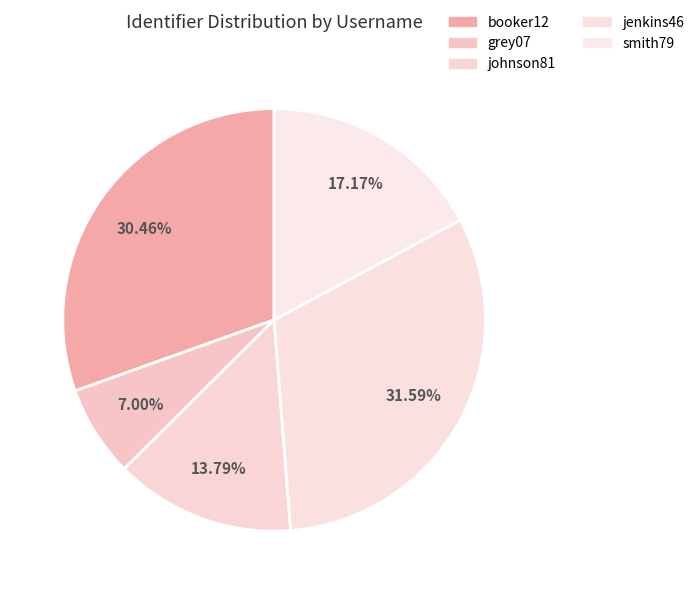

What percentage is the jenkins46 slice, to the nearest percent?

32%